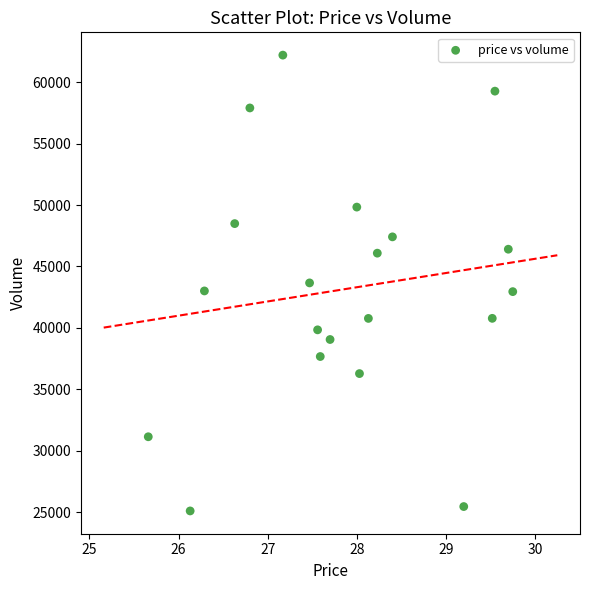

What is the range of Y values (max minus min)?

37086